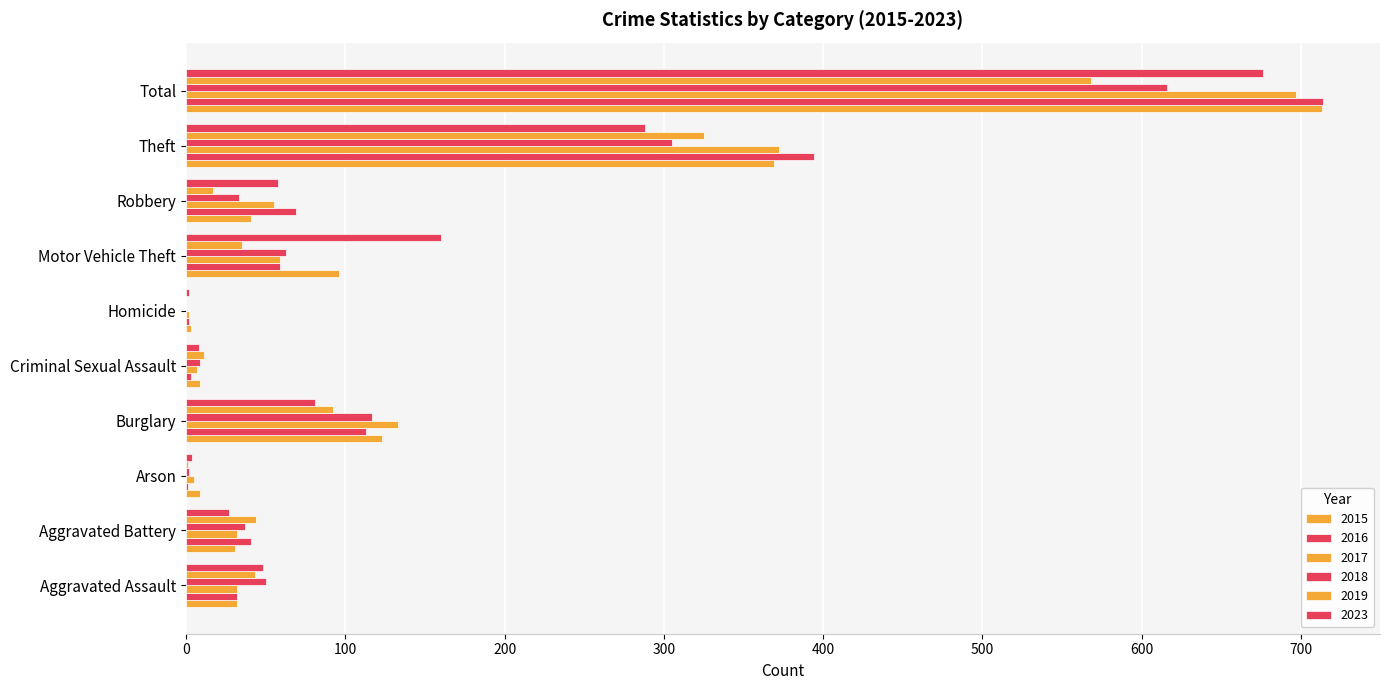

How many categories are shown in the chart?

10